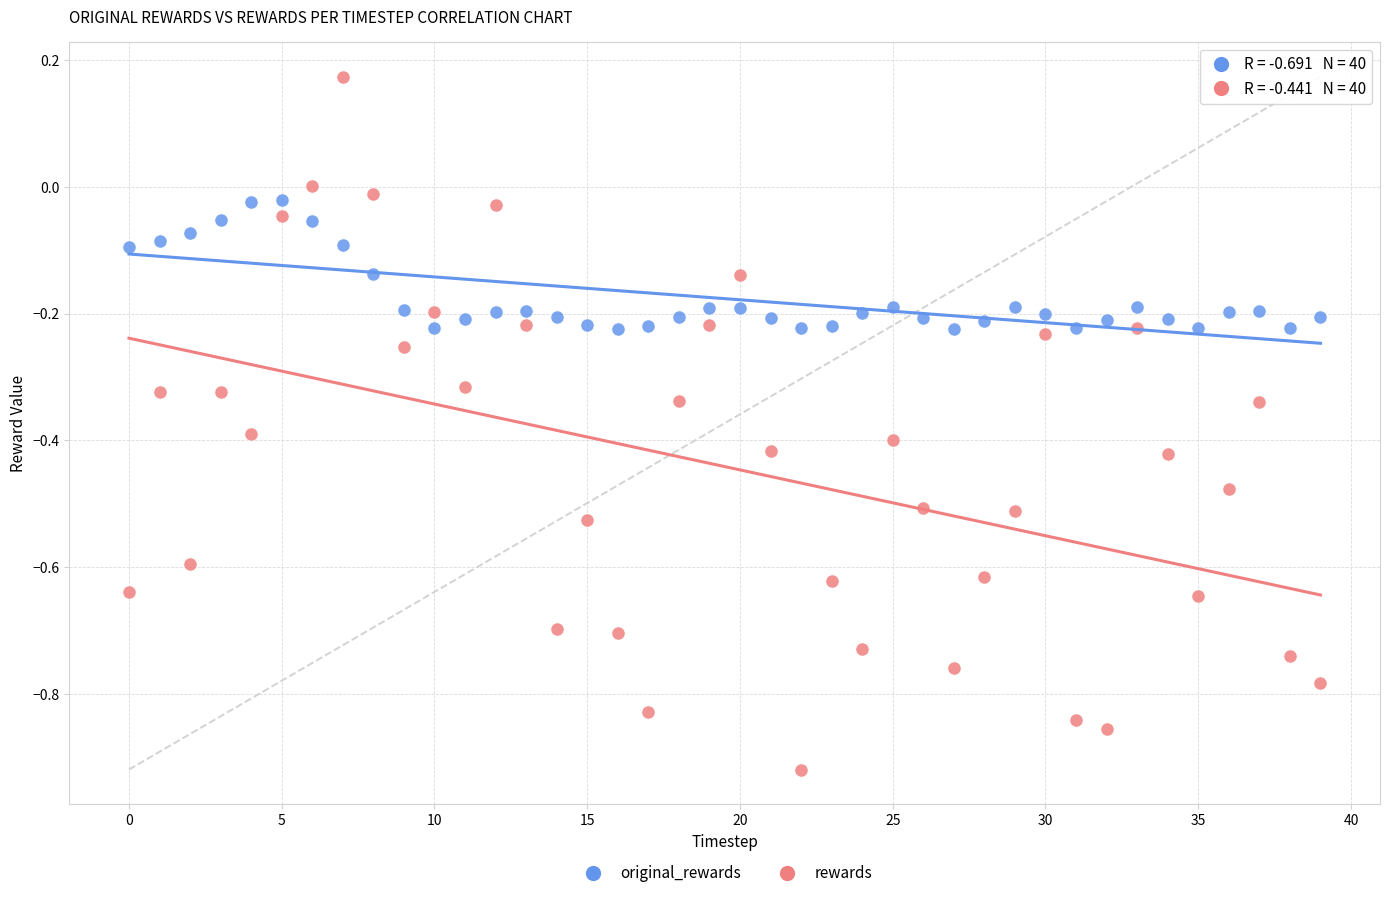

Which series has the widest spread of Y values?

rewards